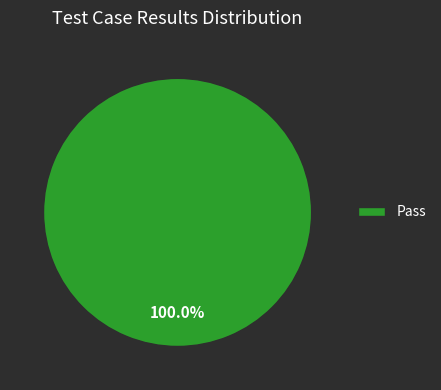

Rank the categories by value from highest to lowest.

Pass